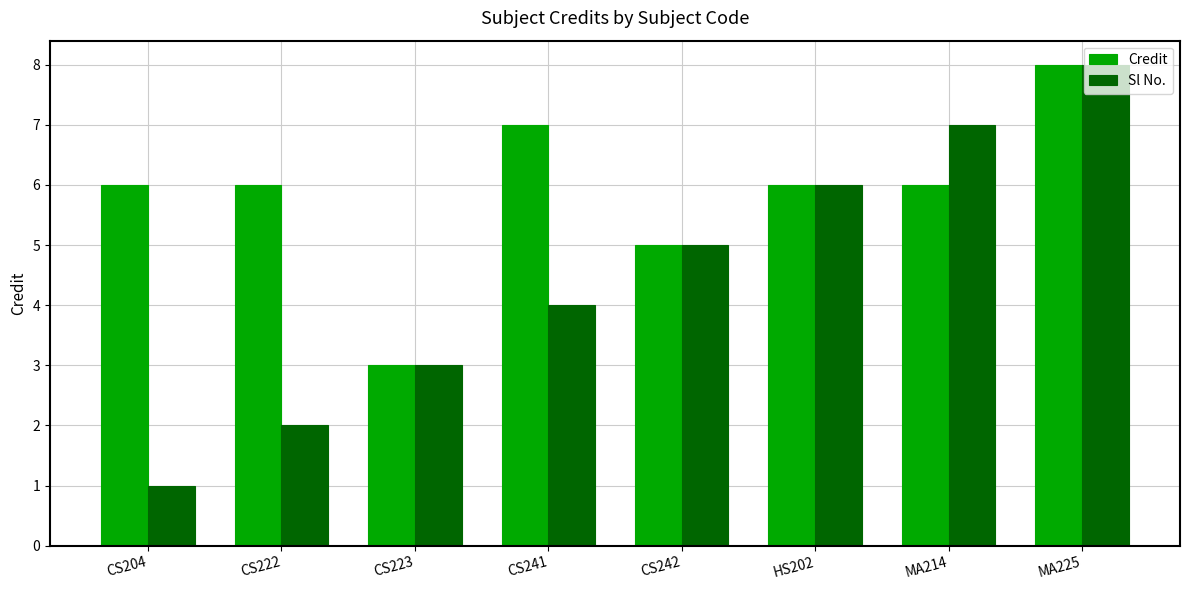

Between CS204 and MA225, which series saw the biggest shift?

Sl No.